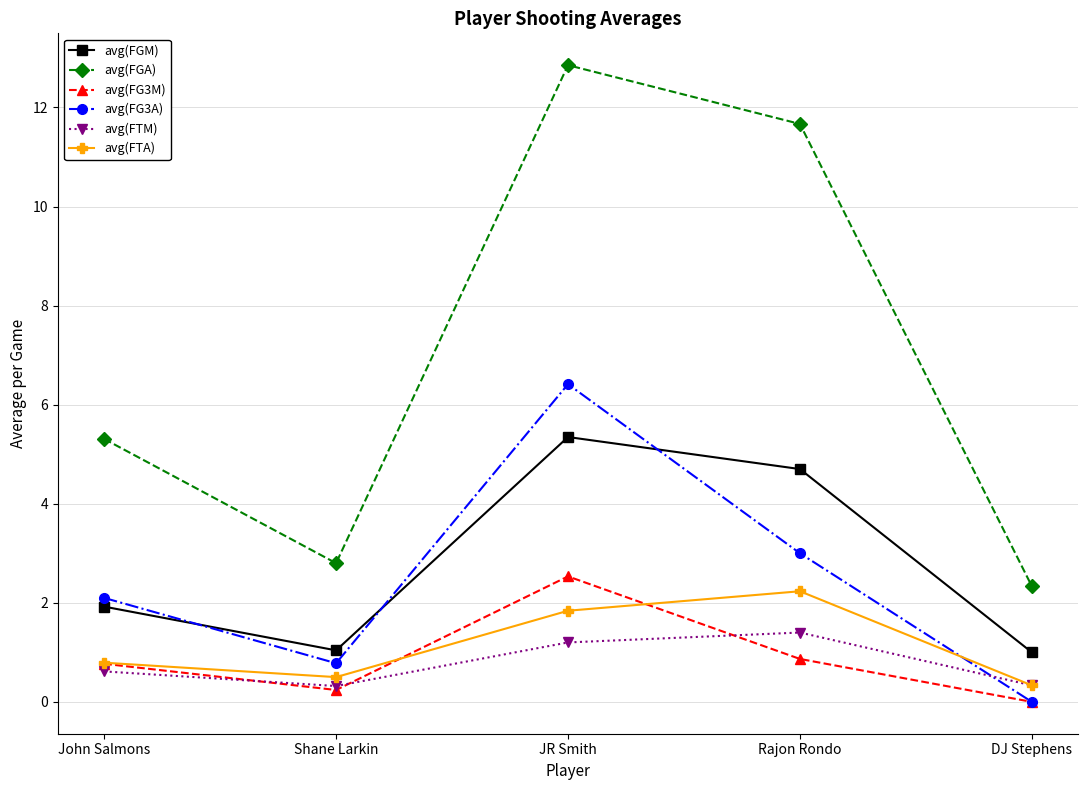

True or false: avg(FG3A) has more than 0 interior local peaks.

True